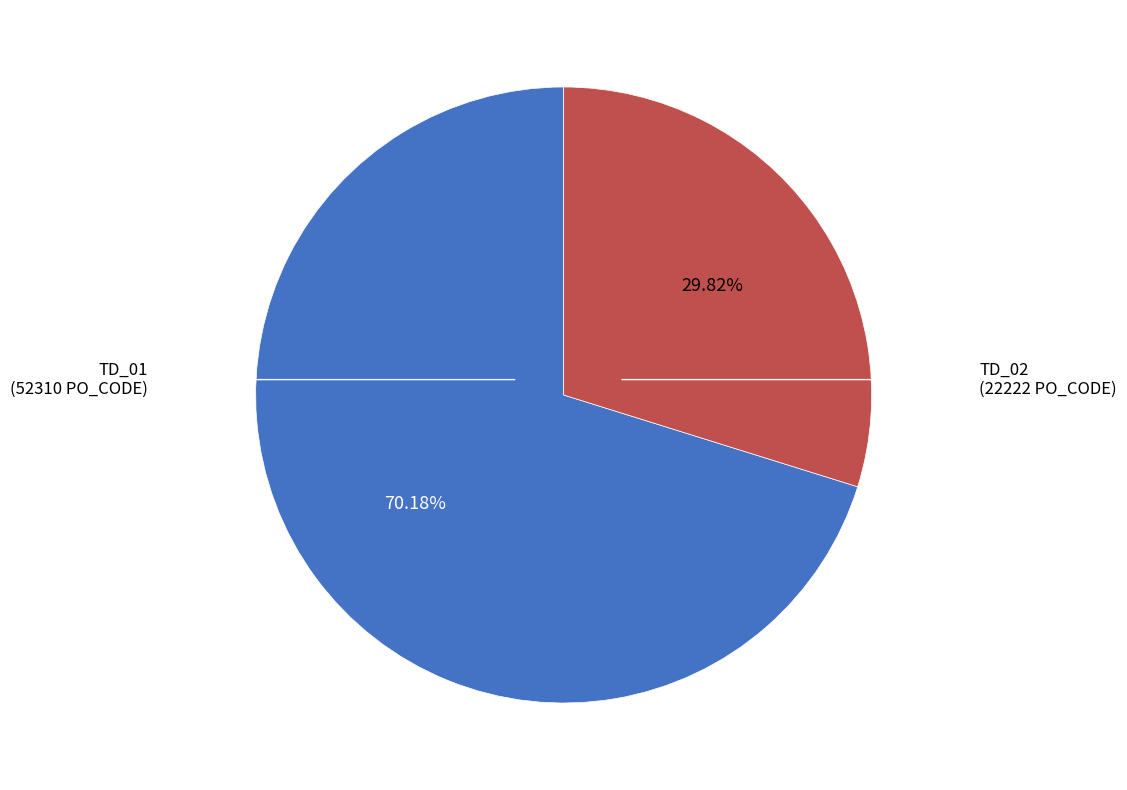

Does any single category account for the majority?

Yes